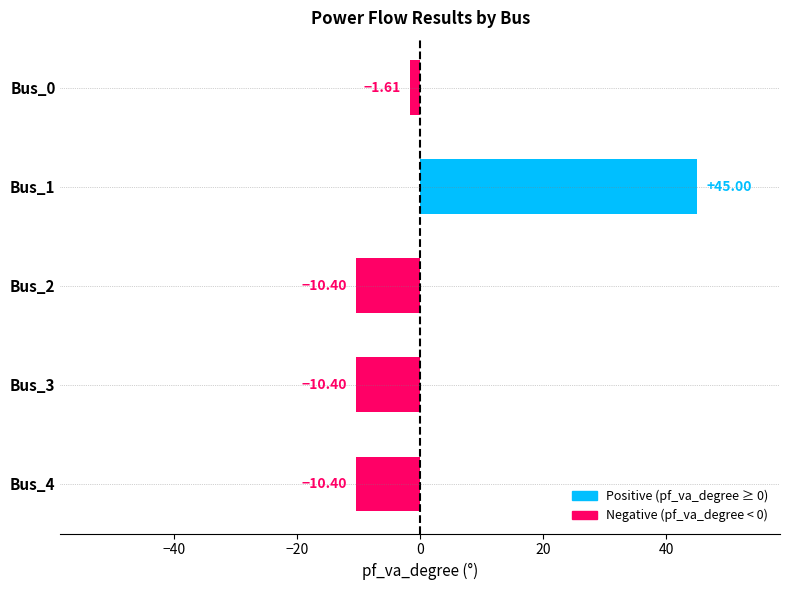

What is the average value?

2.4